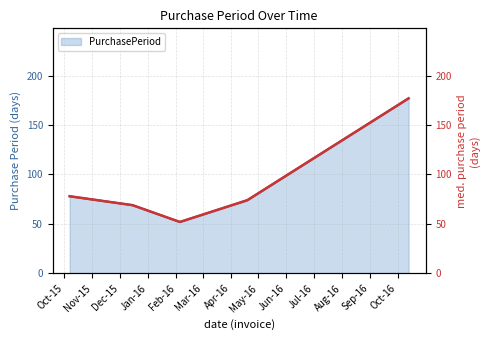

What is the average value?

90